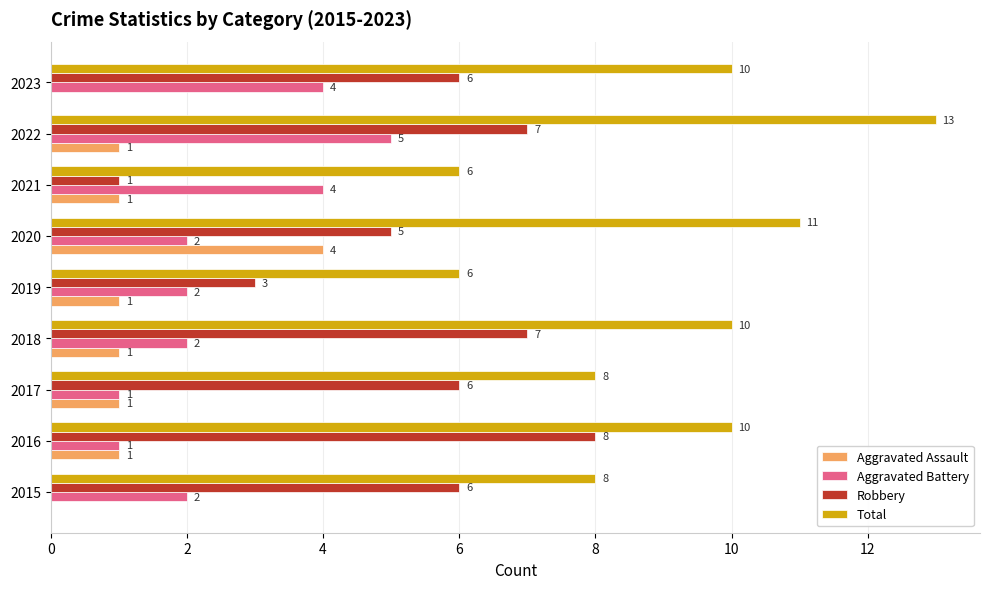

What is the average value of the Aggravated Battery series?

3